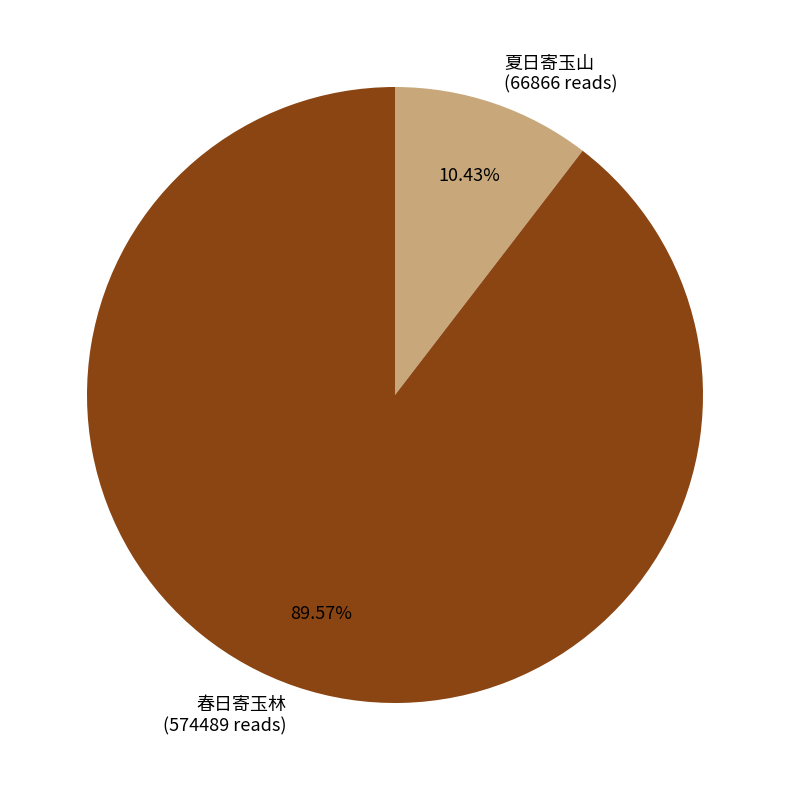

What is the majority slice?

春日寄玉林